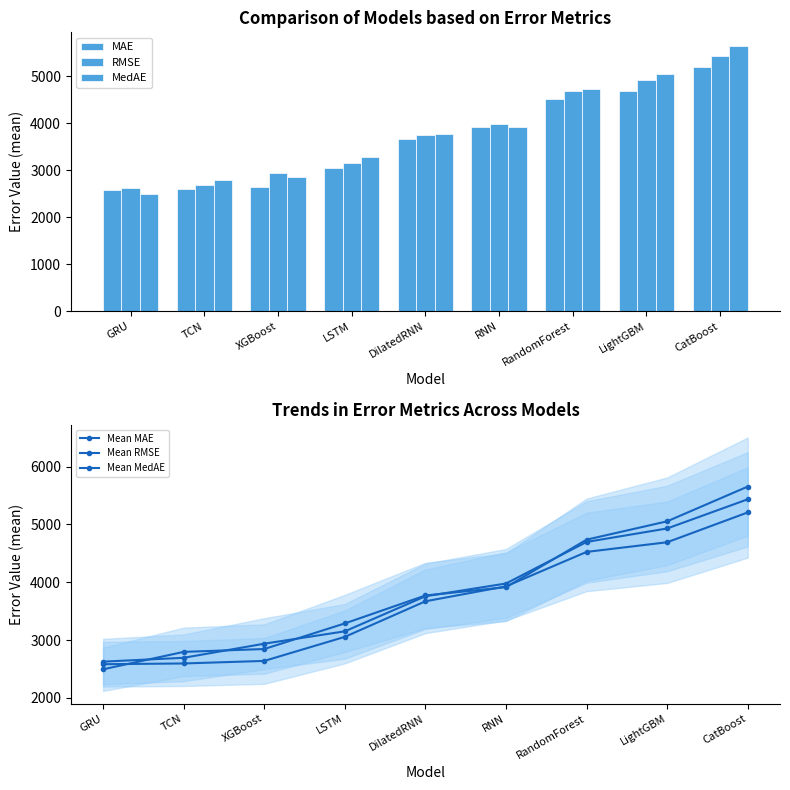

What is the label of the 4th bar from the right?

RNN